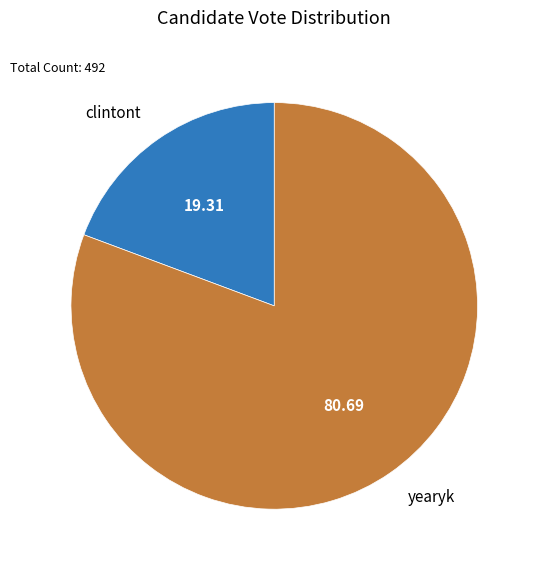

How many segments does this pie chart have?

2